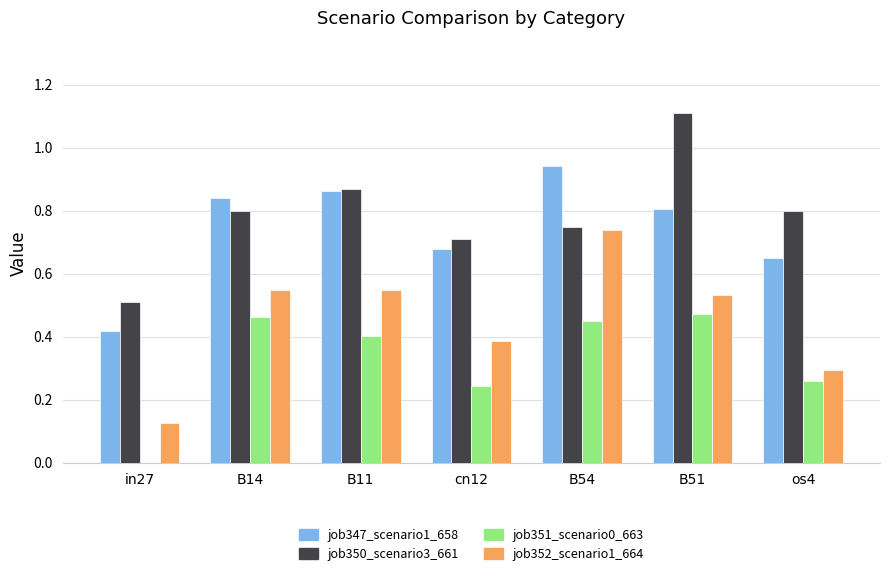

What is the total value across all series at B14?

2.7